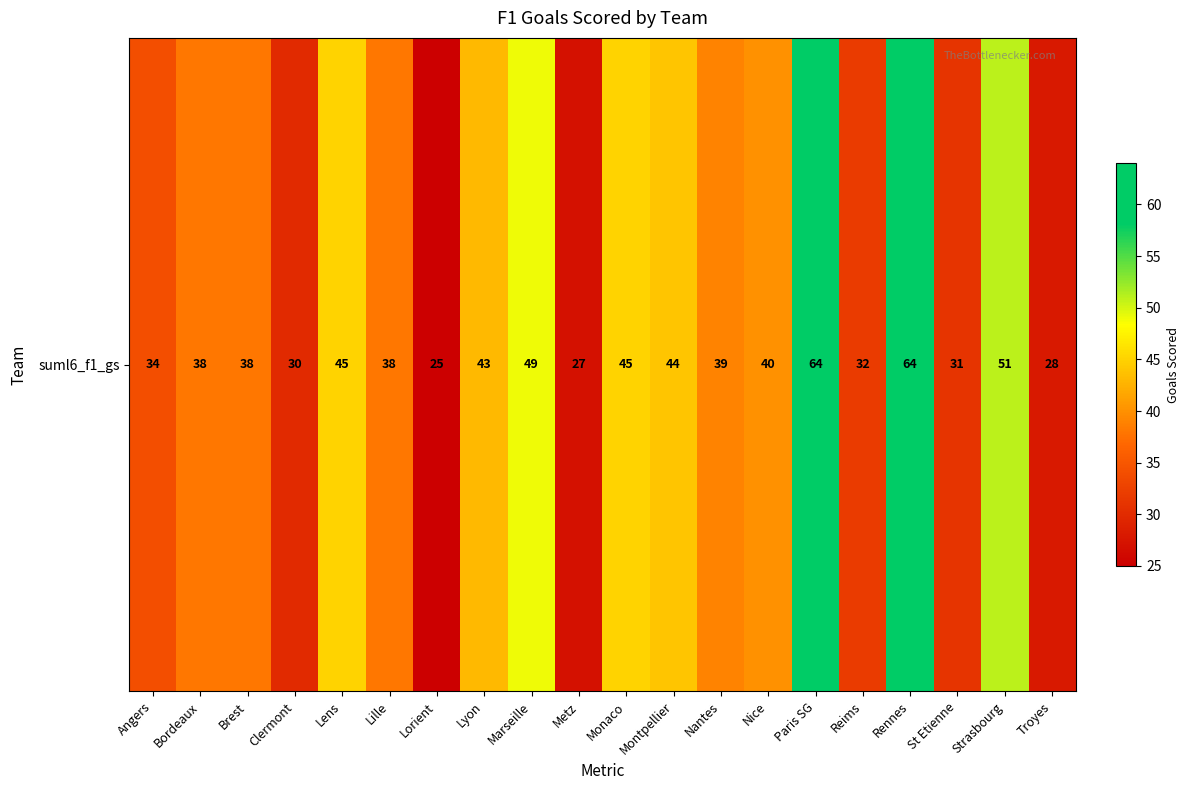

What is the sum of all values?

805